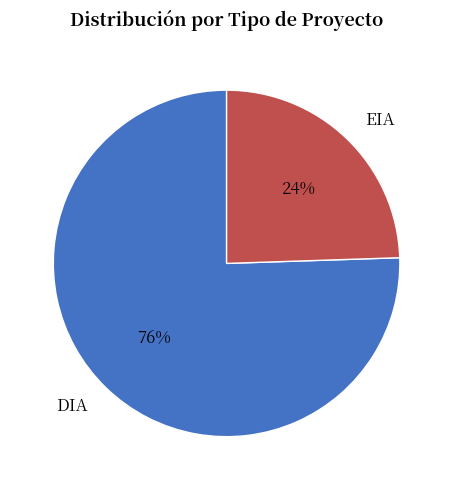

To the nearest percent, what is the combined percentage of DIA and EIA?

100%